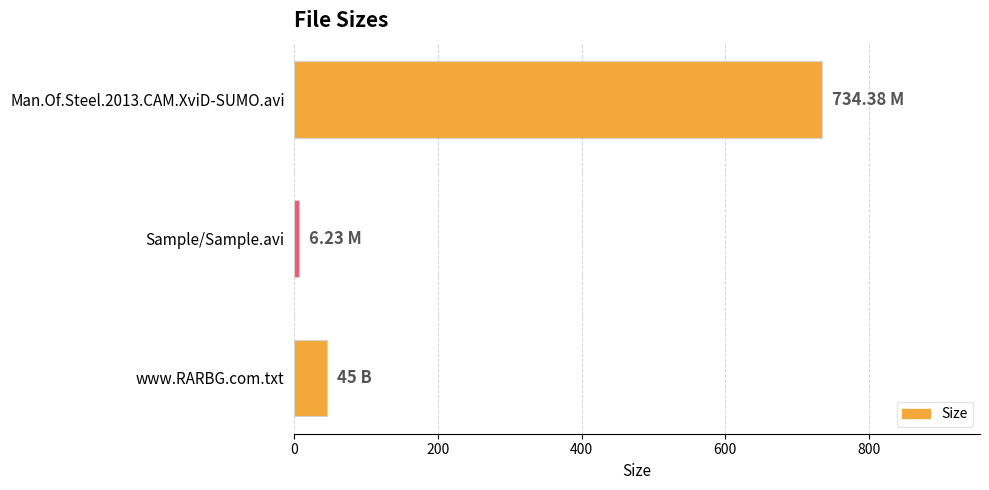

What is the difference between the maximum and second lowest values?

689.4